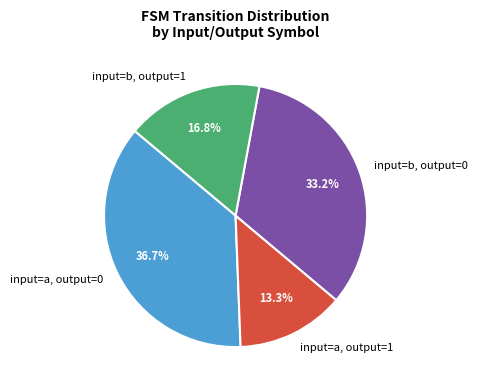

Is input=b, output=0 the majority of the pie?

No